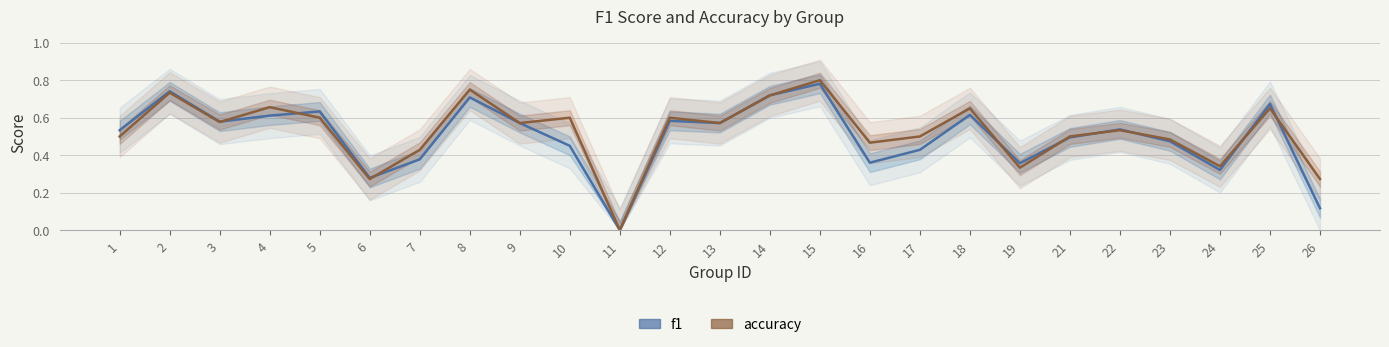

List the series in order of their overall mean, highest first.

accuracy, f1